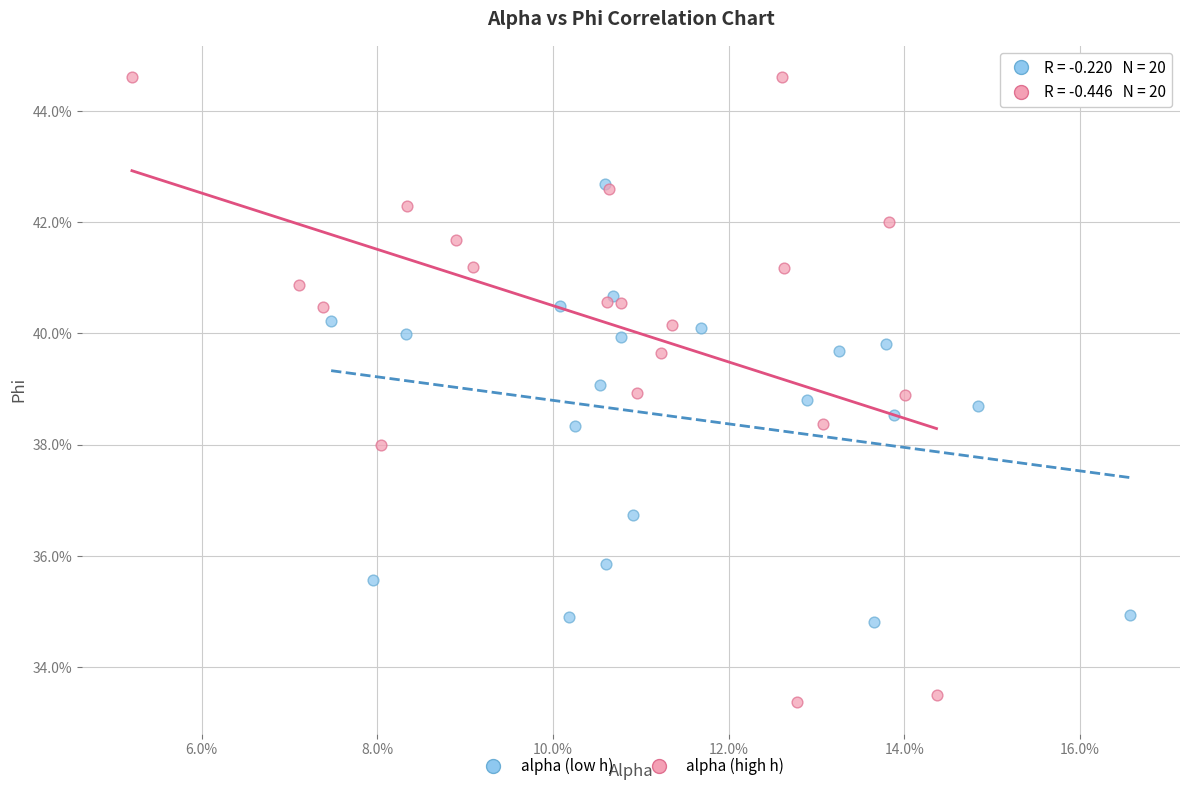

Which series contains the lowest Y value?

alpha (high h)